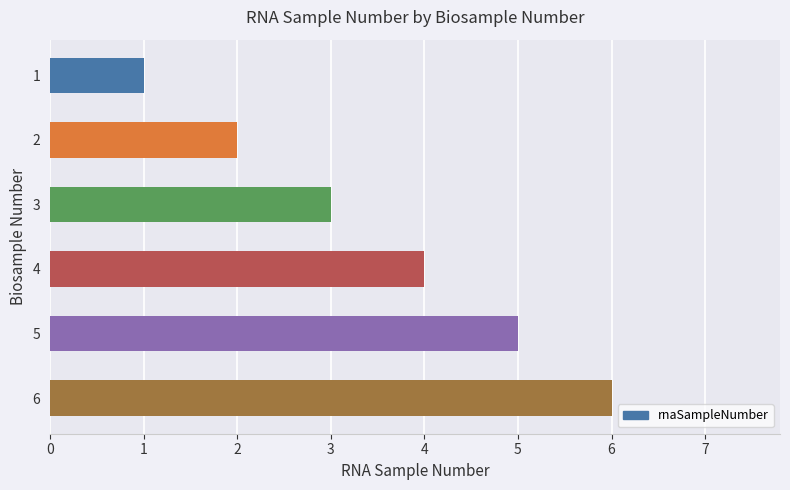

What is the change in value from 3 to 6?

+3